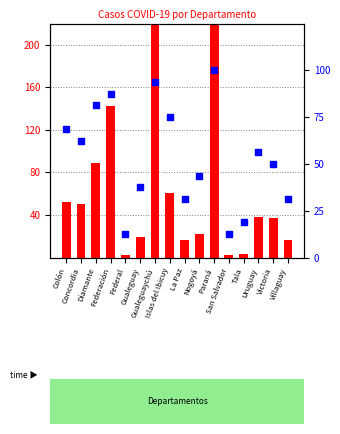

What is the total value across all series at Islas del Ibicuy?

136.0